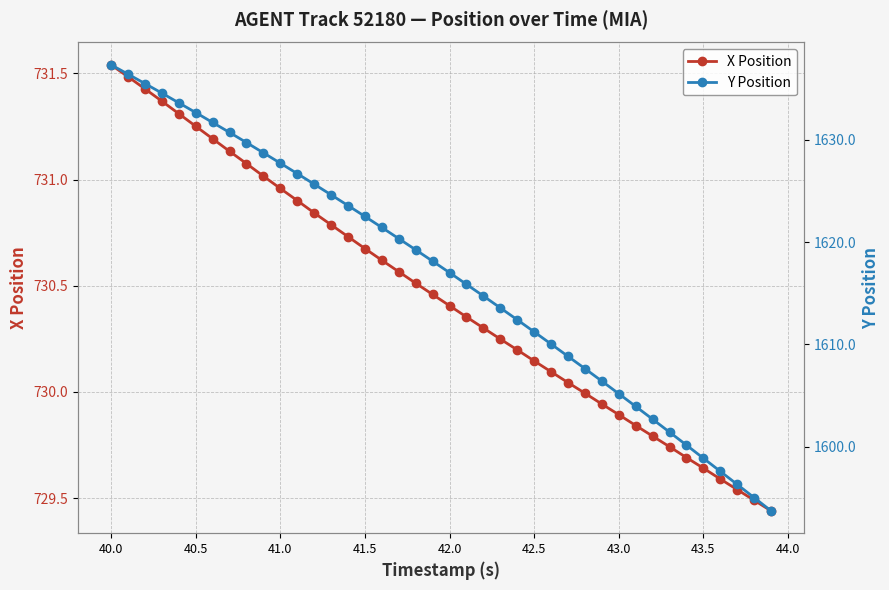

What are all the series names shown in the legend?

X Position, Y Position